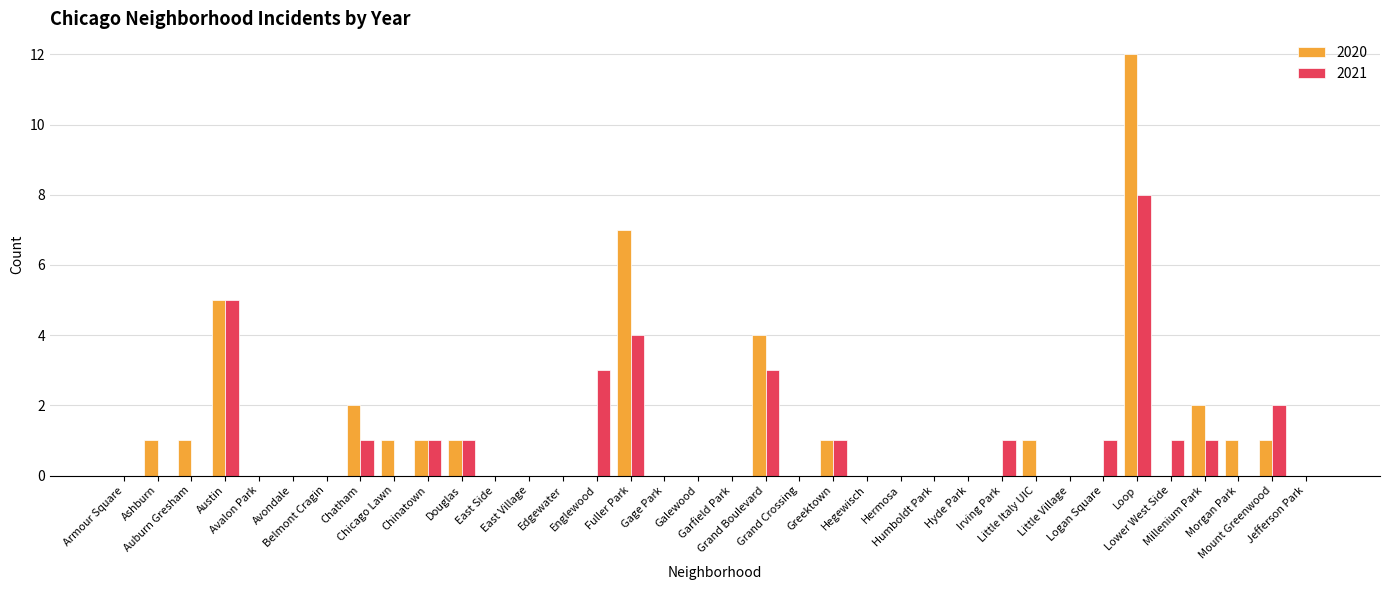

What is the sum of all 2020 values?

41